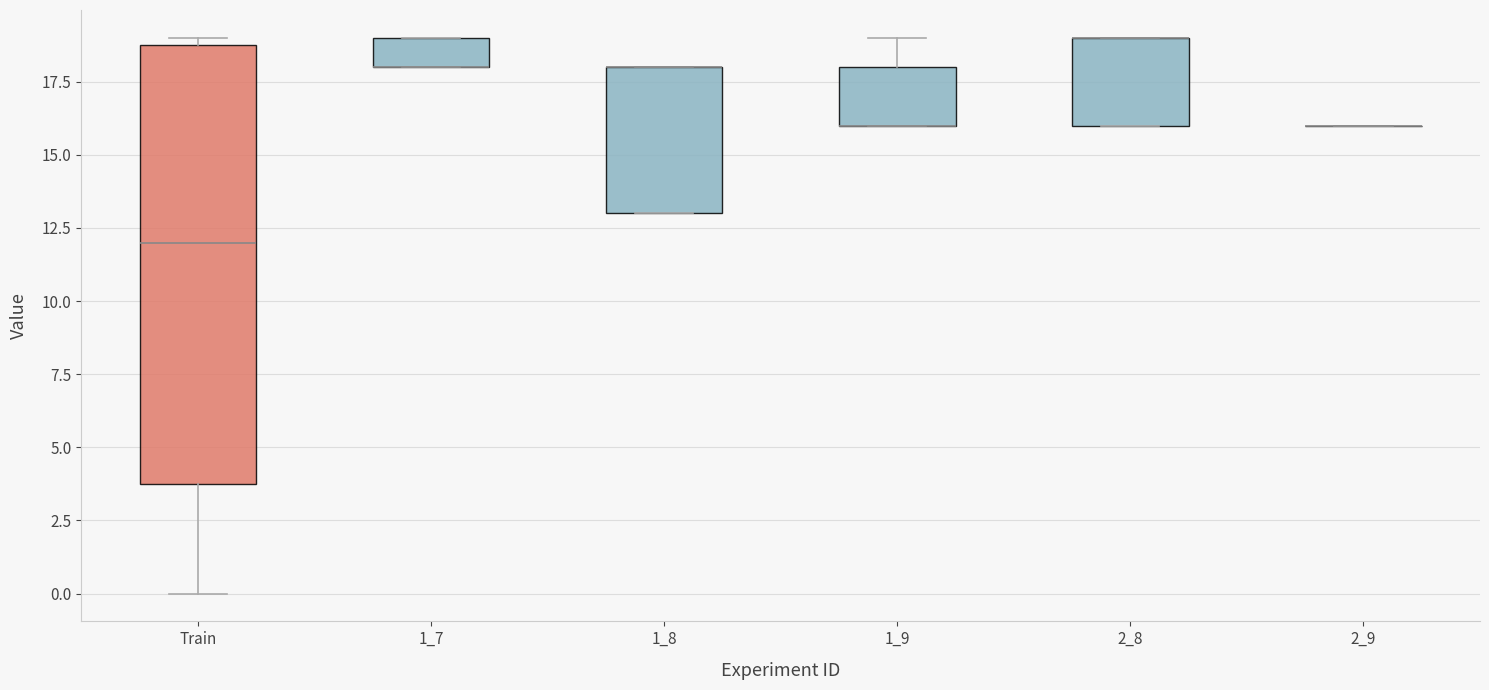

Where is the upper edge of the box for Train on the y-axis? The values are not printed on the chart, so give them approximately, as read against the axis.

19